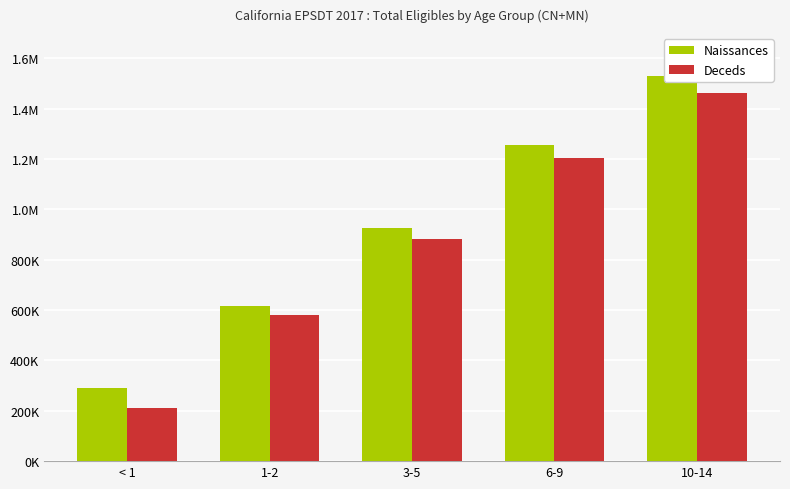

The value of Deceds at 1-2 is 869346. True or false?

False